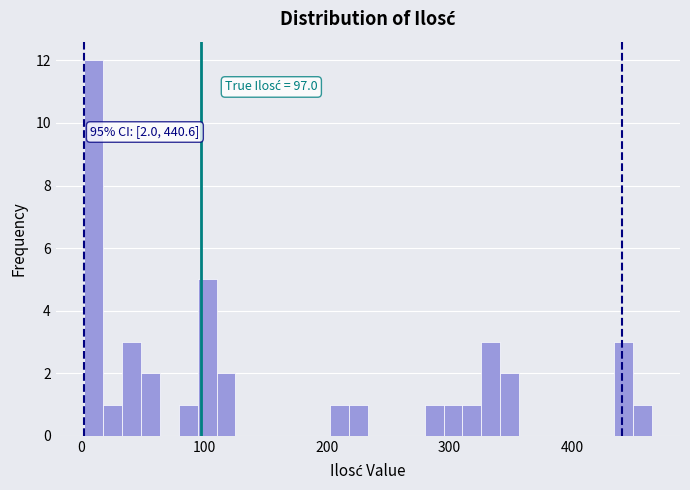

Read against the x-axis, roughly where is the centre of the tallest bar?

10